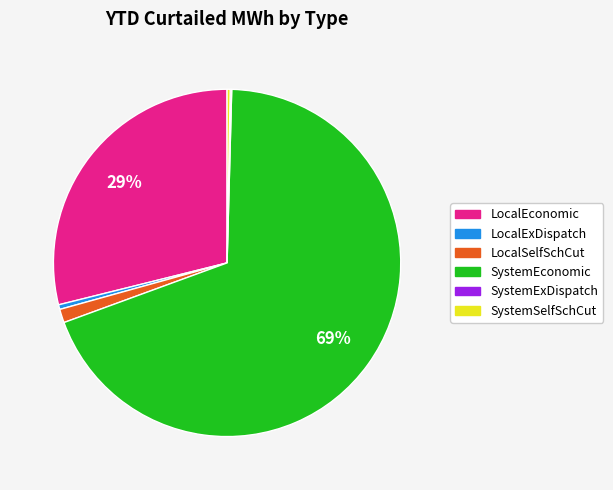

What is the largest slice in the pie chart?

SystemEconomic